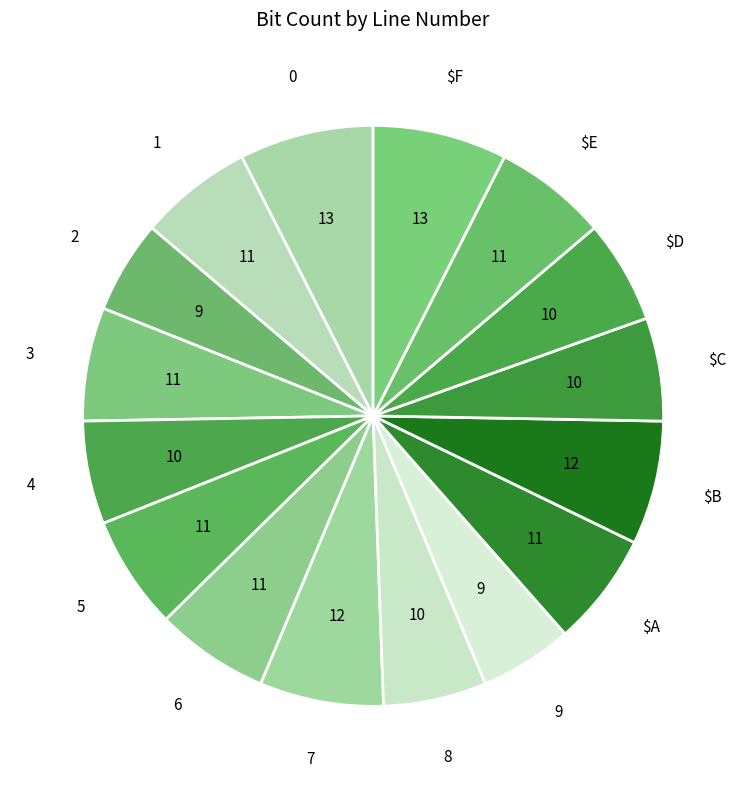

Does 9 account for over 50% of the chart?

No